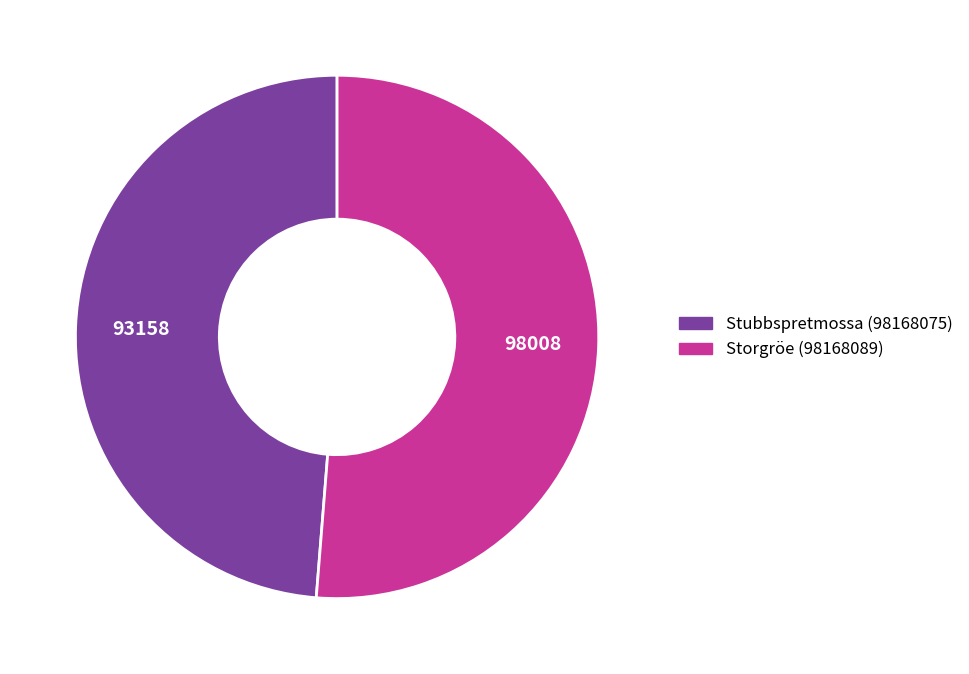

Is the sum of Stubbspretmossa (98168075) and Storgröe (98168089) greater than half?

Yes